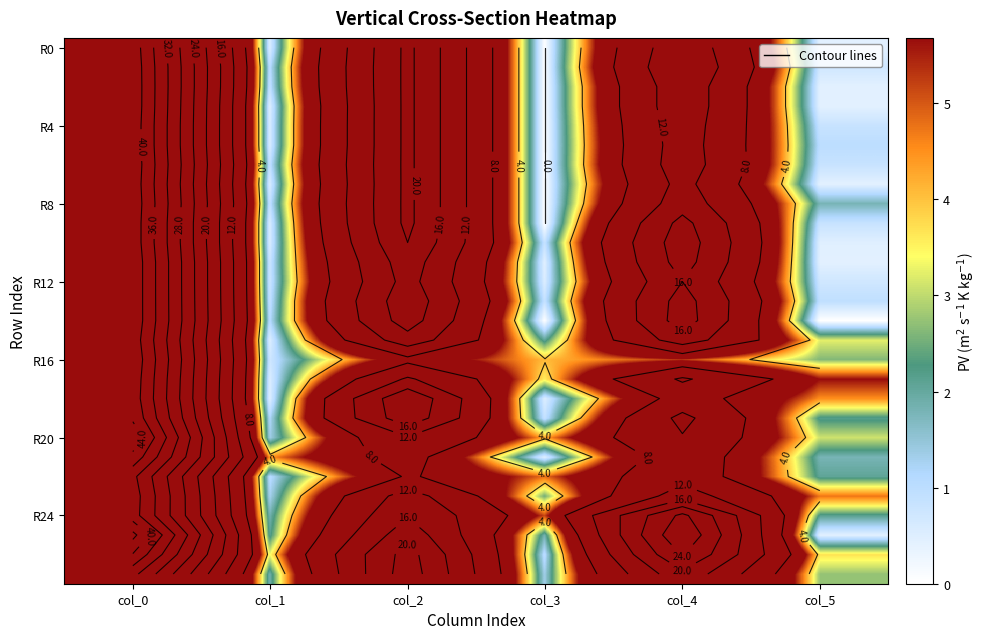

What is the total value across all series at col_1?

30.1